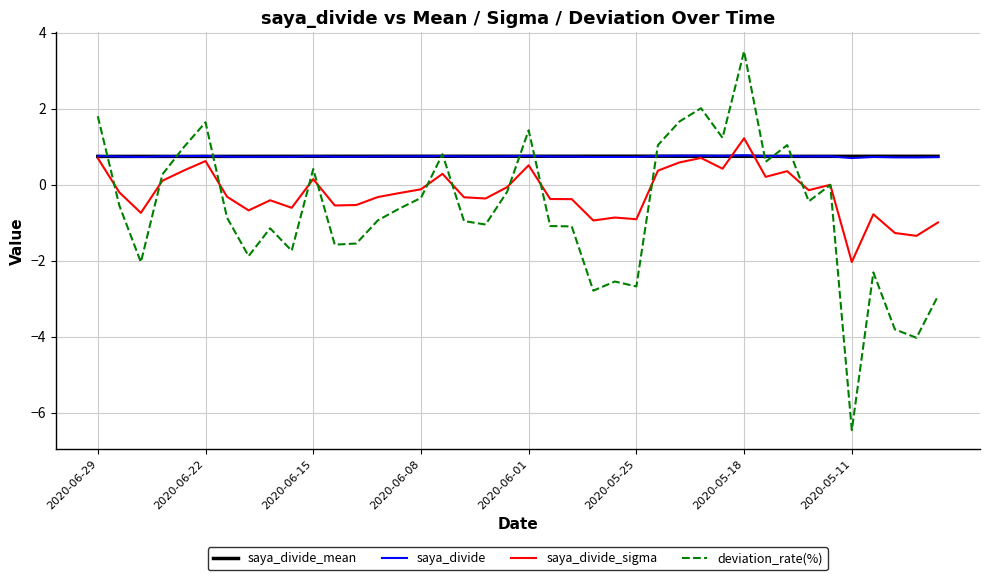

What is the minimum value shown in the chart?

-6.5